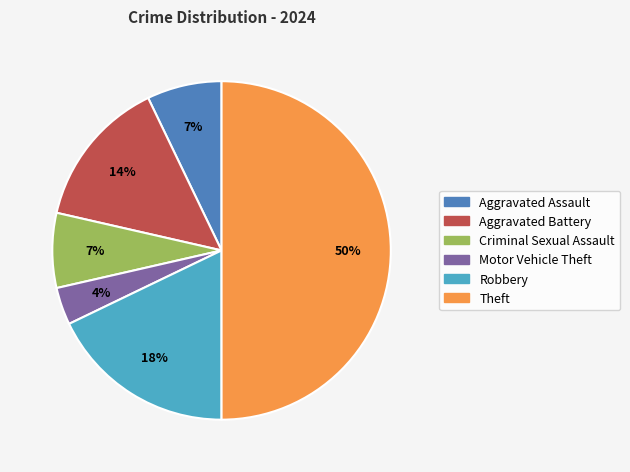

Do Aggravated Battery and Robbery together represent more than half of the pie?

No